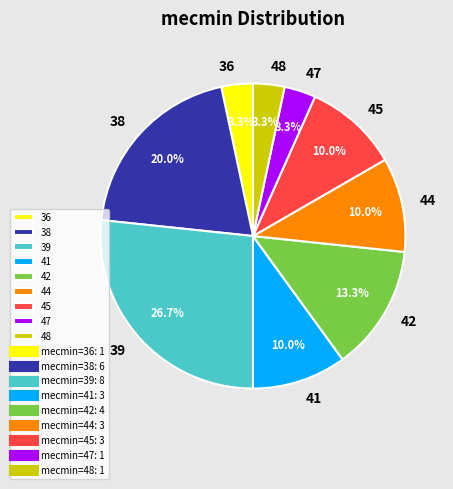

How many segments does this pie chart have?

9